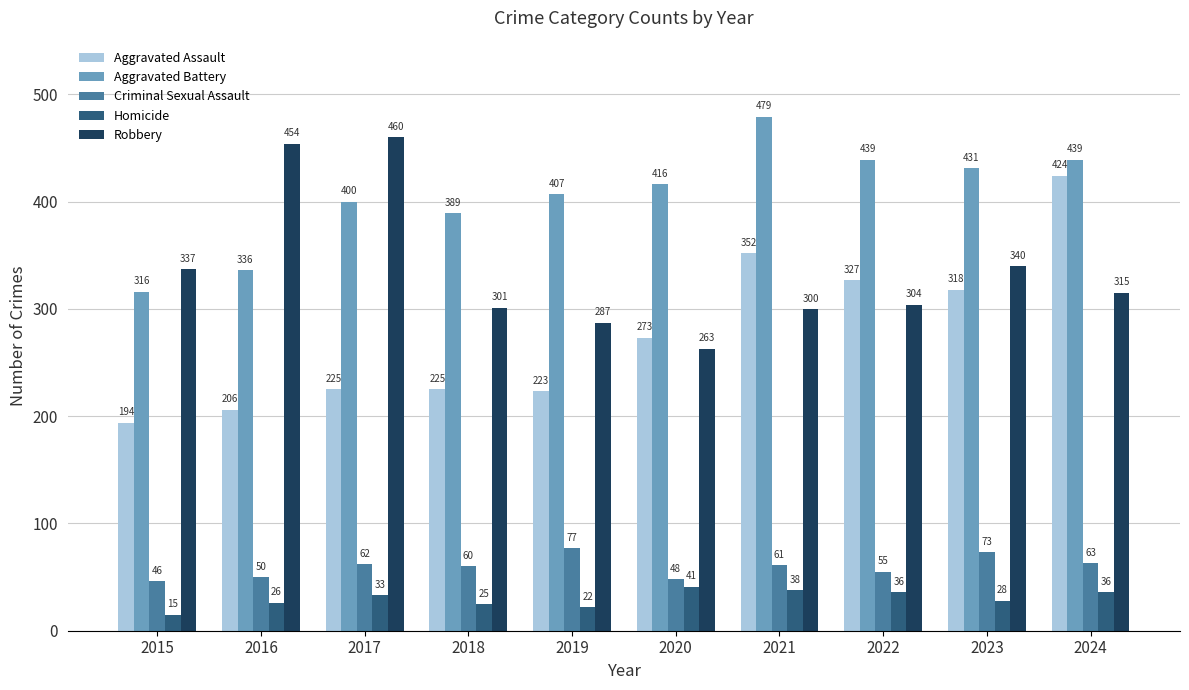

How many data points in Aggravated Assault are less than 273?

5